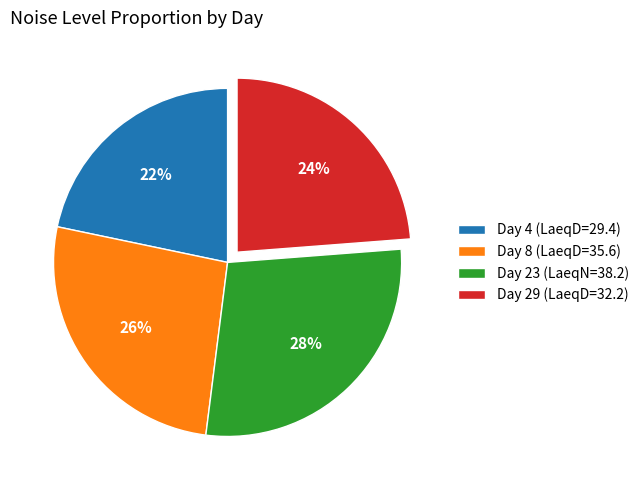

Is it true that Day 23 (LaeqN=38.2) is 36% of the pie?

False